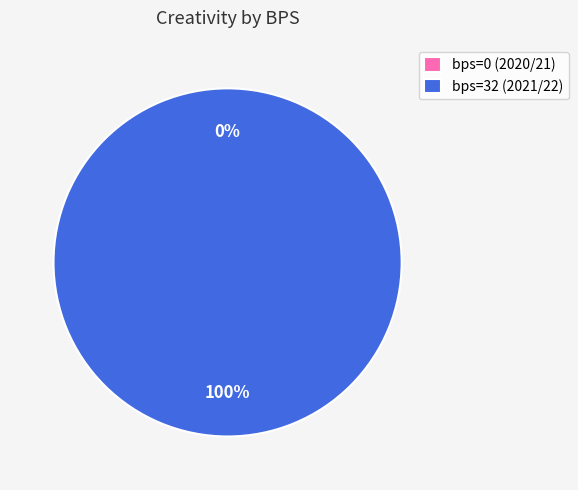

The 32 (2021/22) slice represents 100% of the pie. True or false?

True